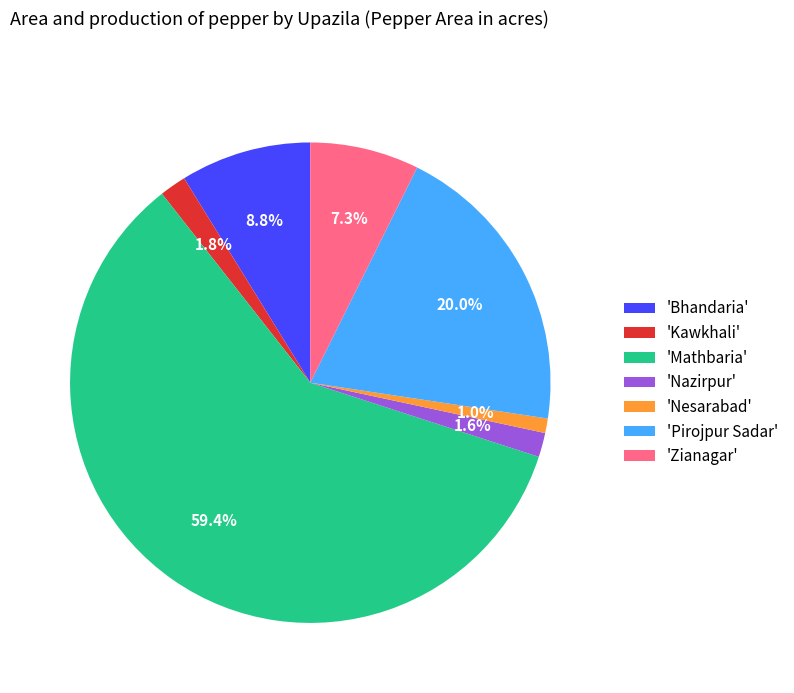

Which slice is the largest?

'Mathbaria'